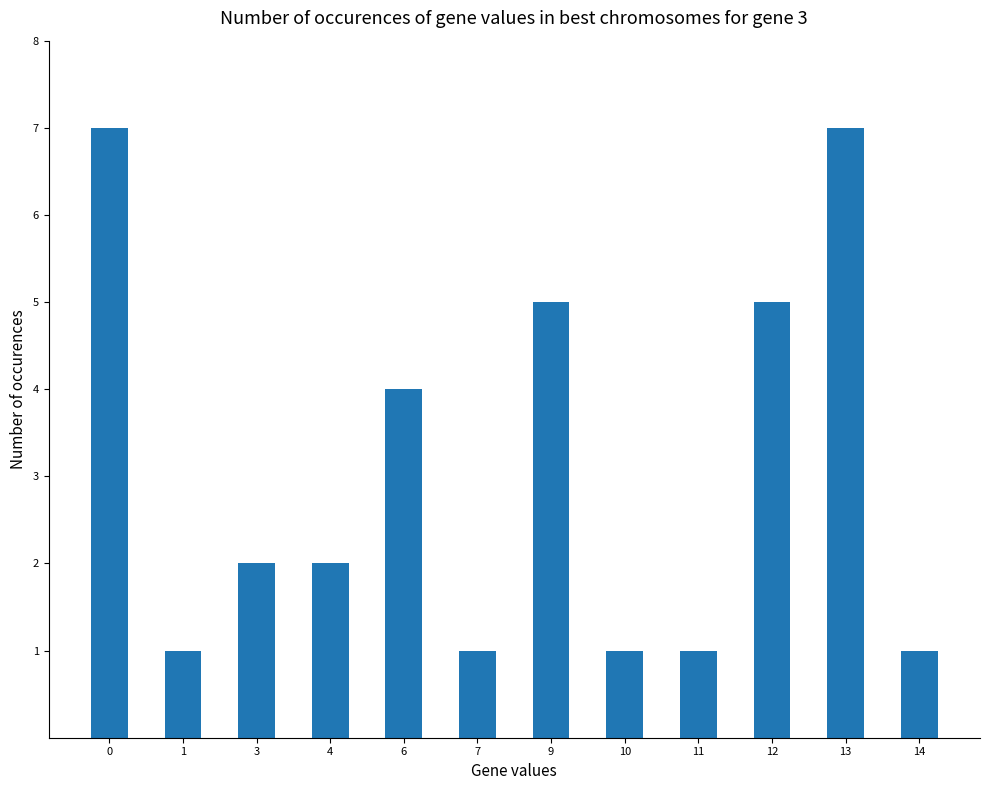

What is the change in value from 7 to 13?

+6